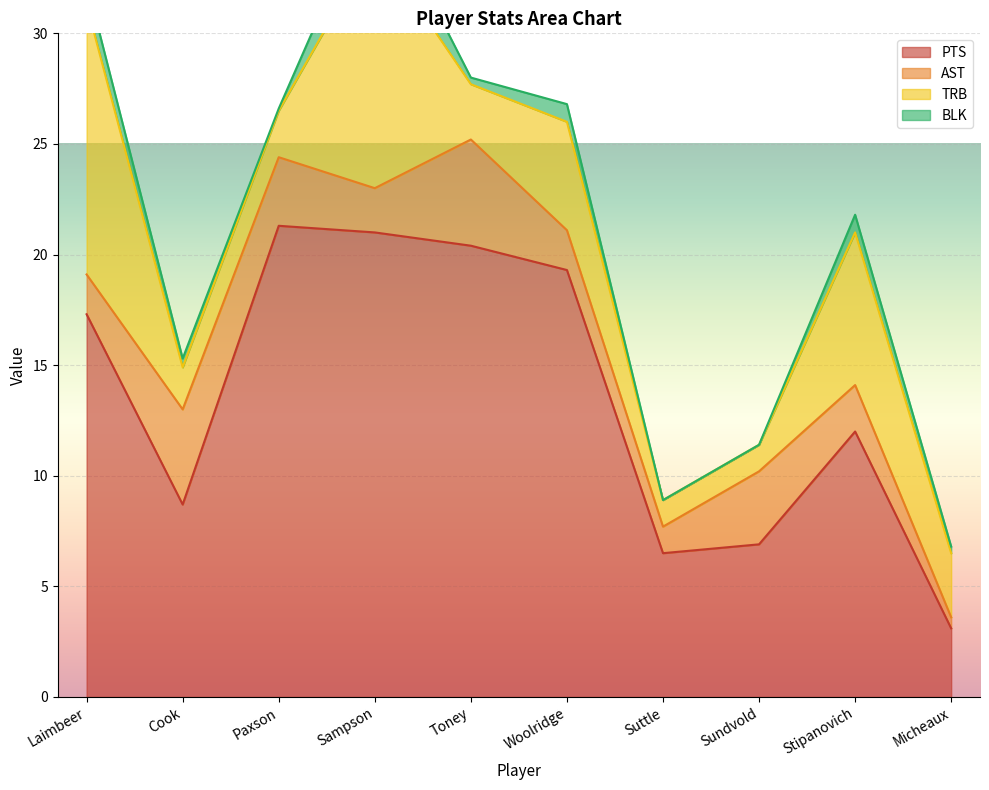

What is the approximate value of AST at Paxson?

3.1